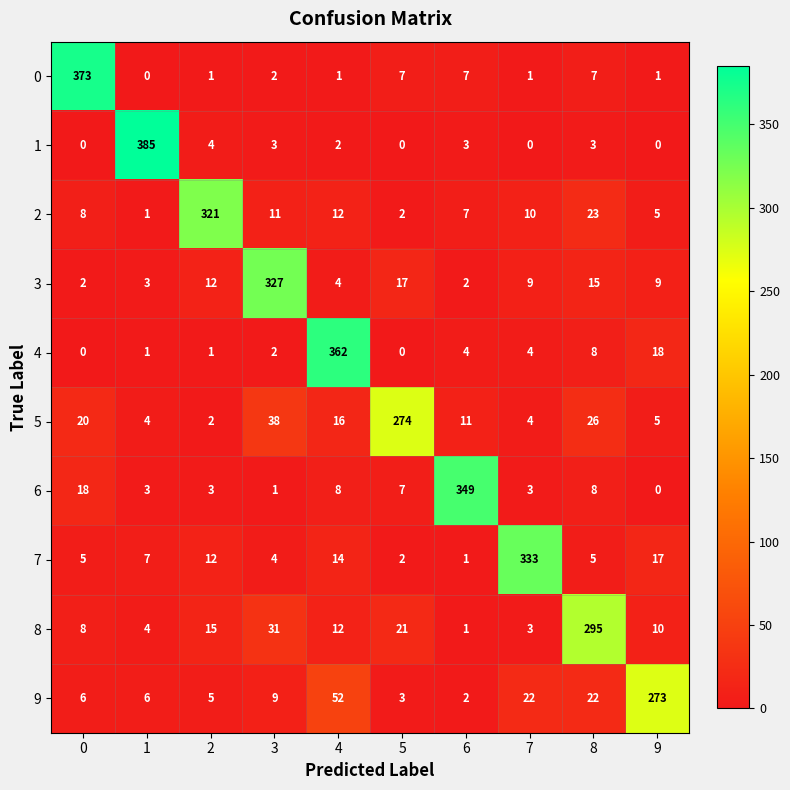

Which series has the widest spread of values?

1